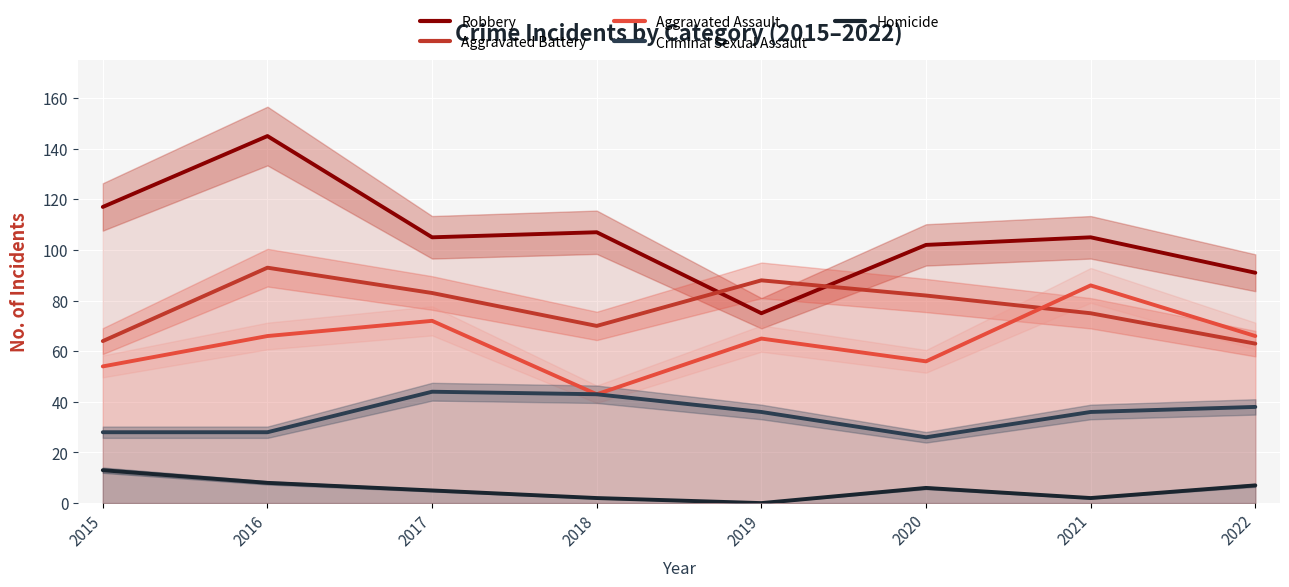

True or false: Aggravated Assault and Robbery intersect in this chart.

False